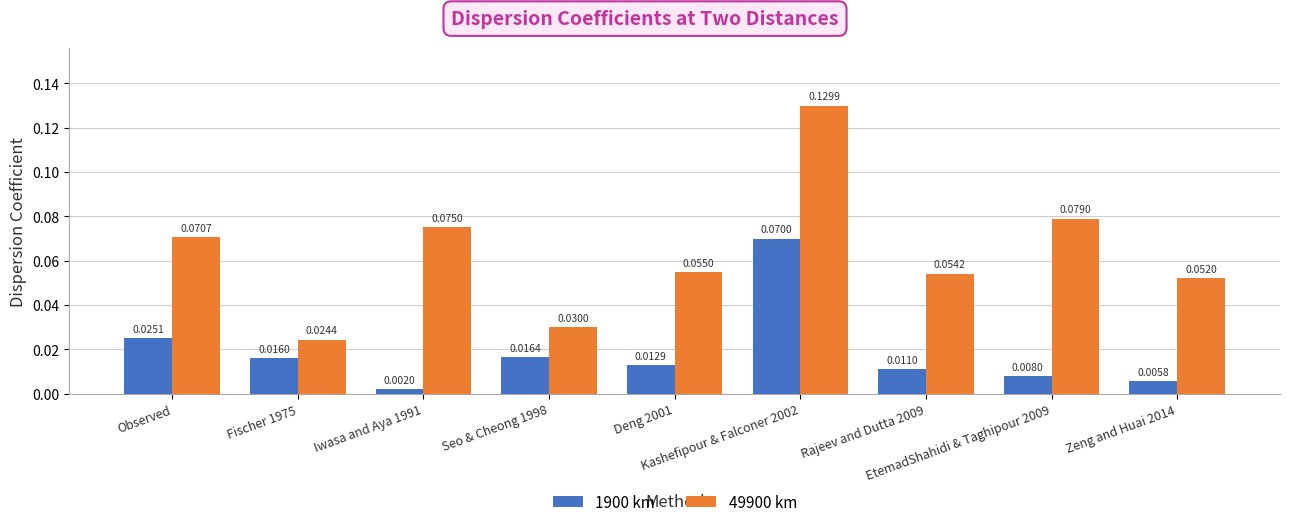

List the series in order of their peak value, lowest first.

1900 km, 49900 km